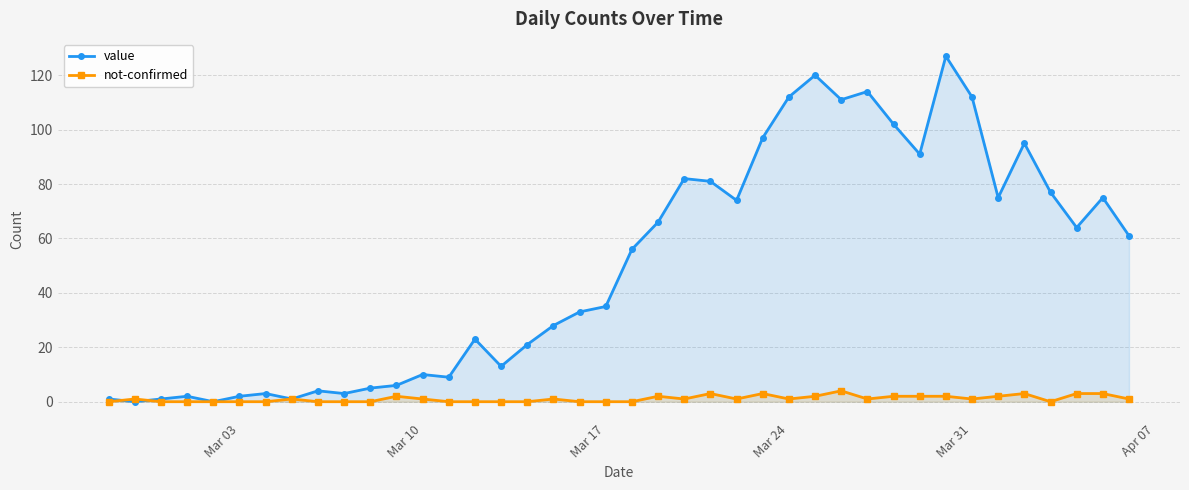

What is the maximum value shown in the chart?

127